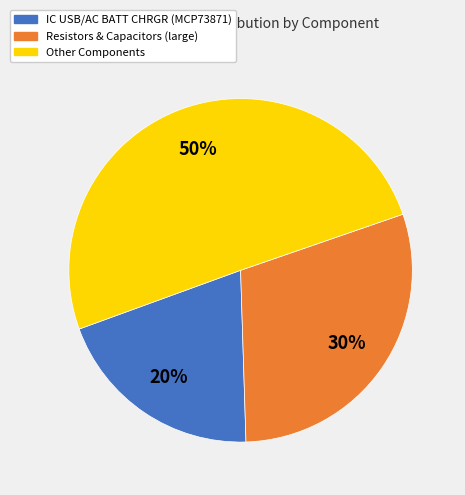

To the nearest percent, what is the average slice percentage?

33%